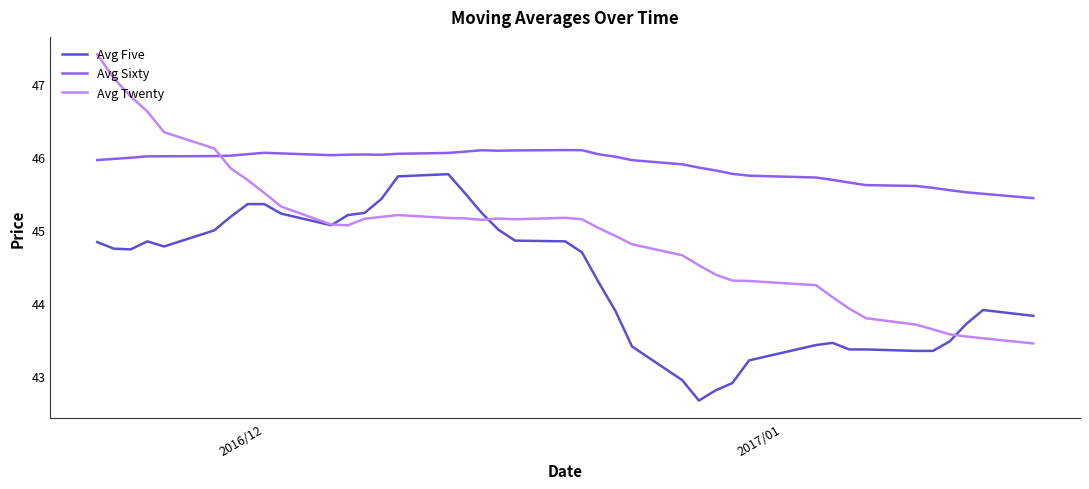

Which series has the largest total across all categories?

Avg Sixty